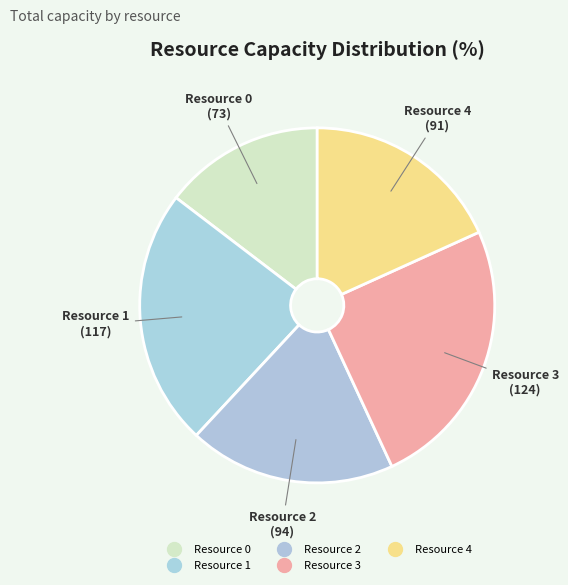

Is there any slice that represents more than half of the pie?

No